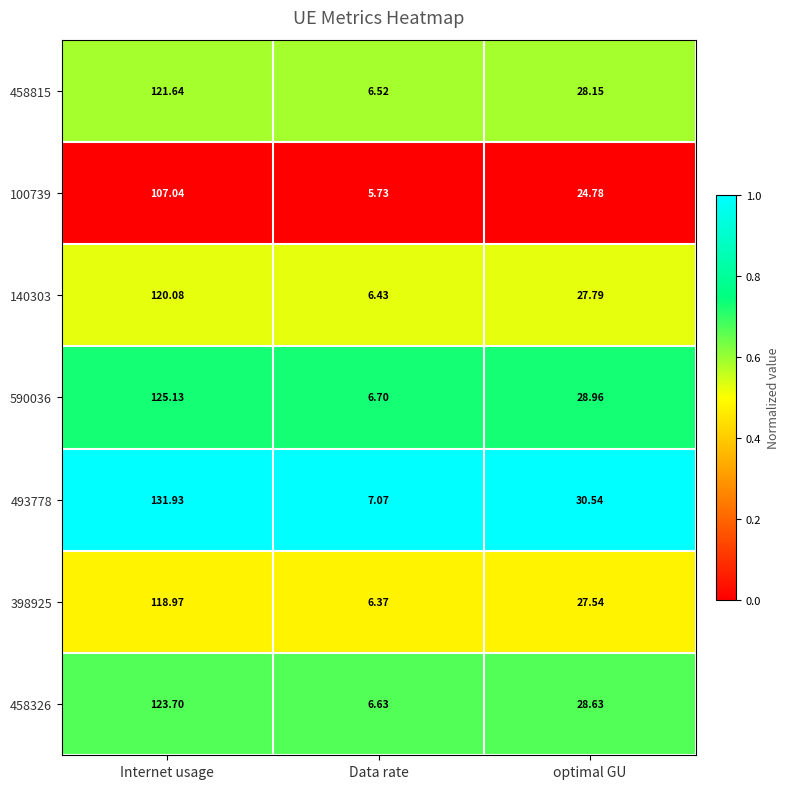

What is the maximum value shown in the chart?

131.9